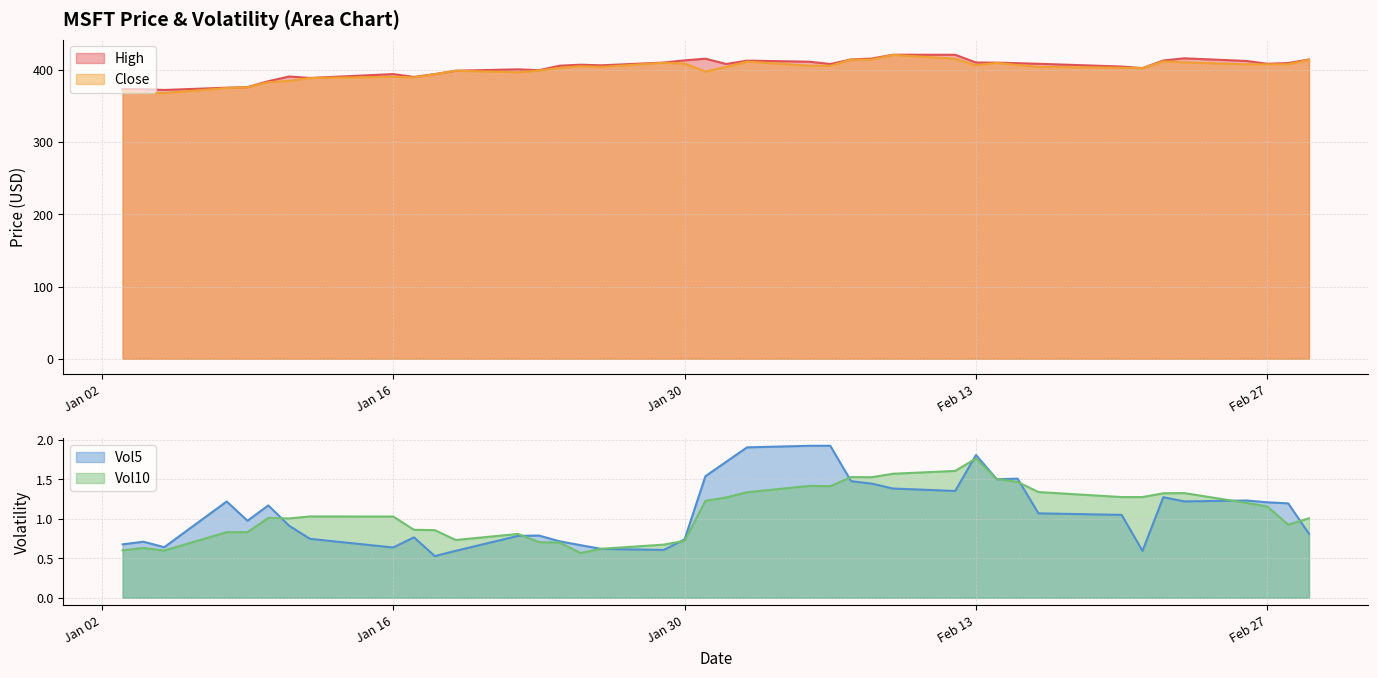

Which category has the highest value across all series?

2024-02-09